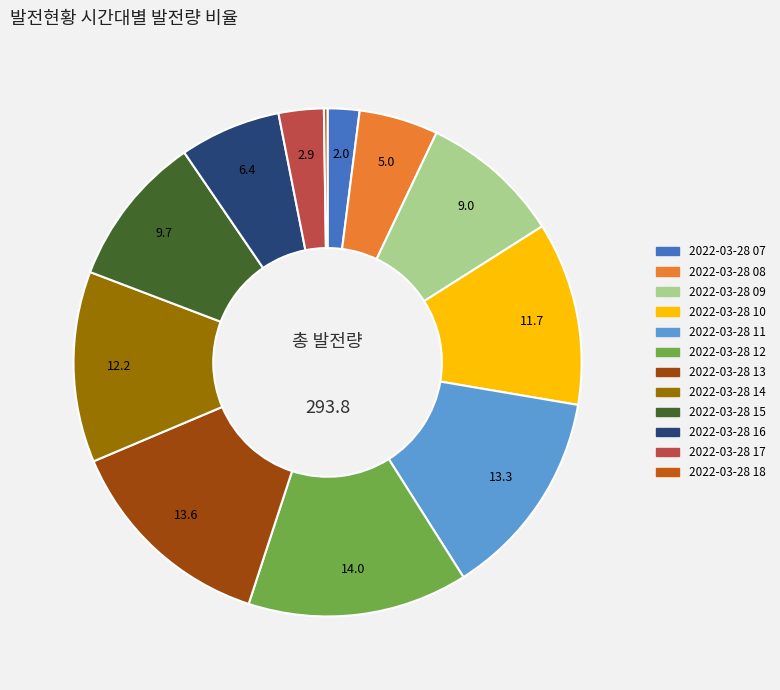

Do 2022-03-28 15 and 2022-03-28 09 together represent more than half of the pie?

No